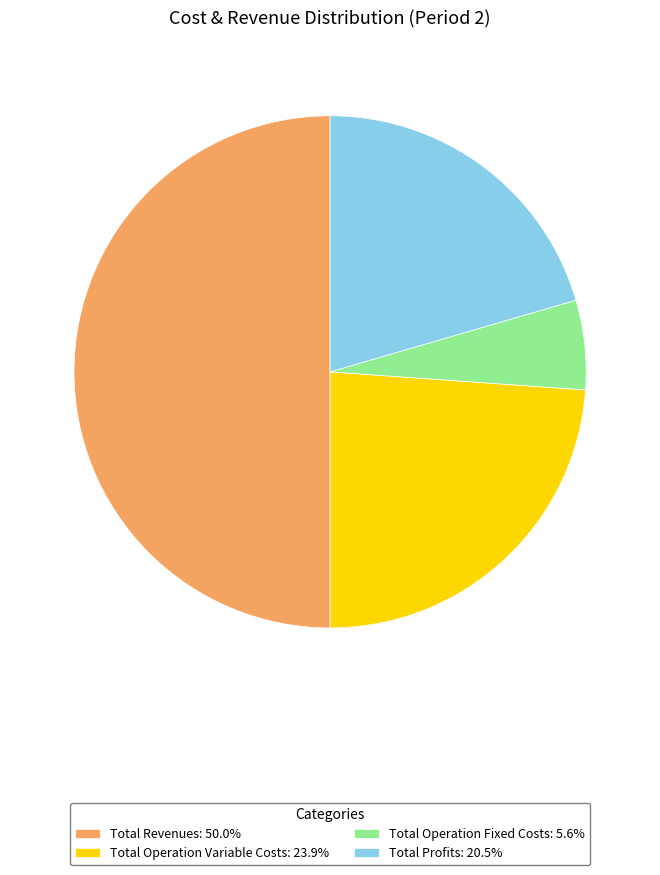

Approximately how many times larger is the value at Total Profits: 20.5% compared to Total Operation Variable Costs: 23.9%?

0.9